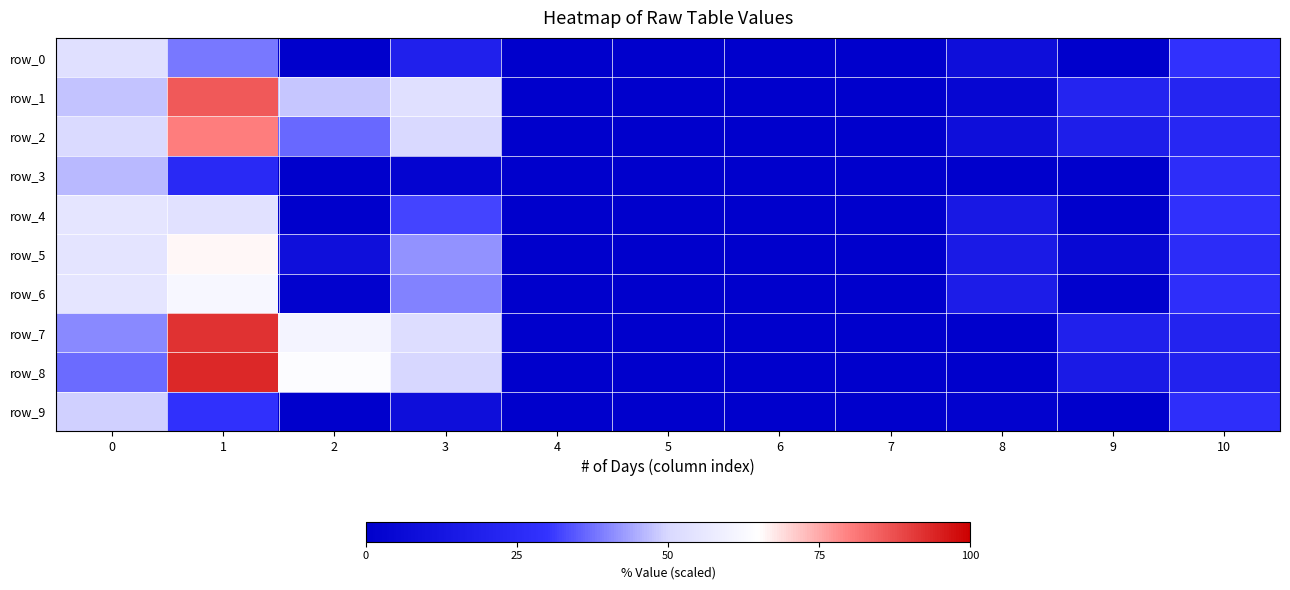

How many data points in row_5 are above 9?

6